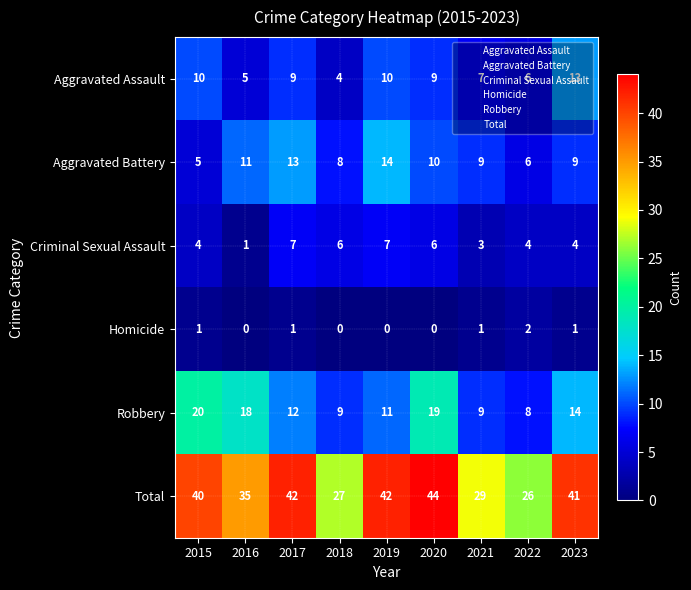

True or false: Total has a value of 64 at 2019.

False